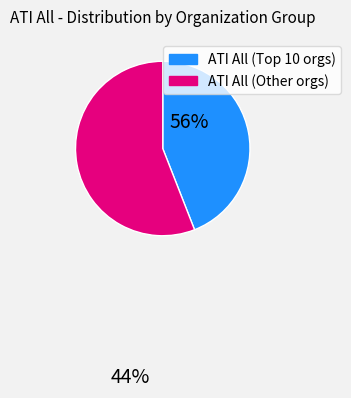

Does any single category account for the majority?

Yes